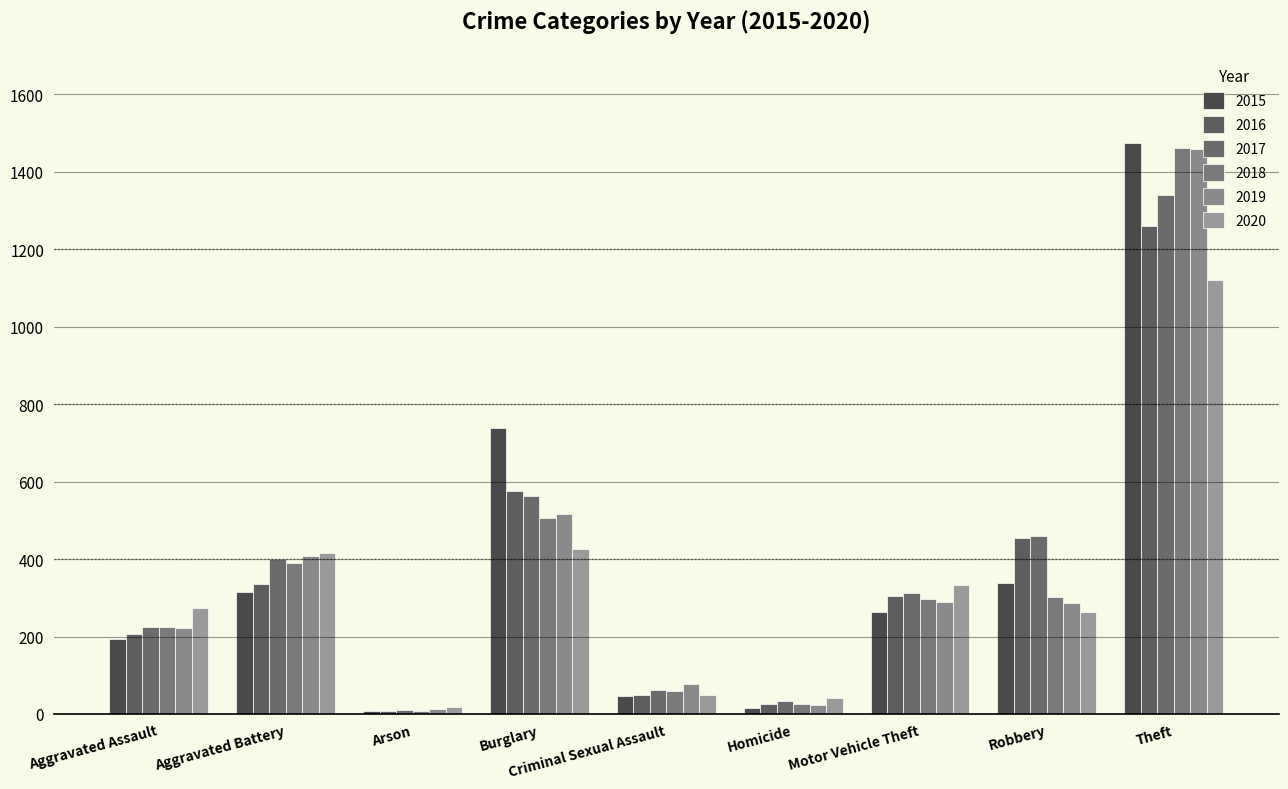

What is the average value of the 2018 series?

364